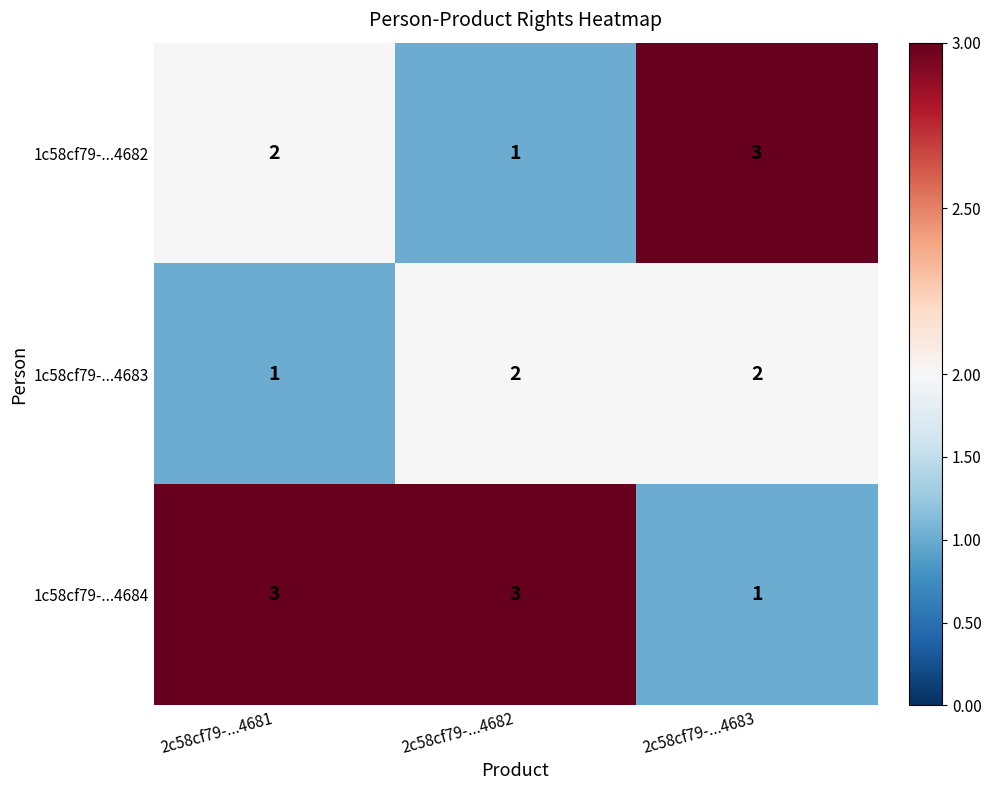

The 1c58cf79-...4682 series shows 3 at 2c58cf79-...4683. True or false?

True